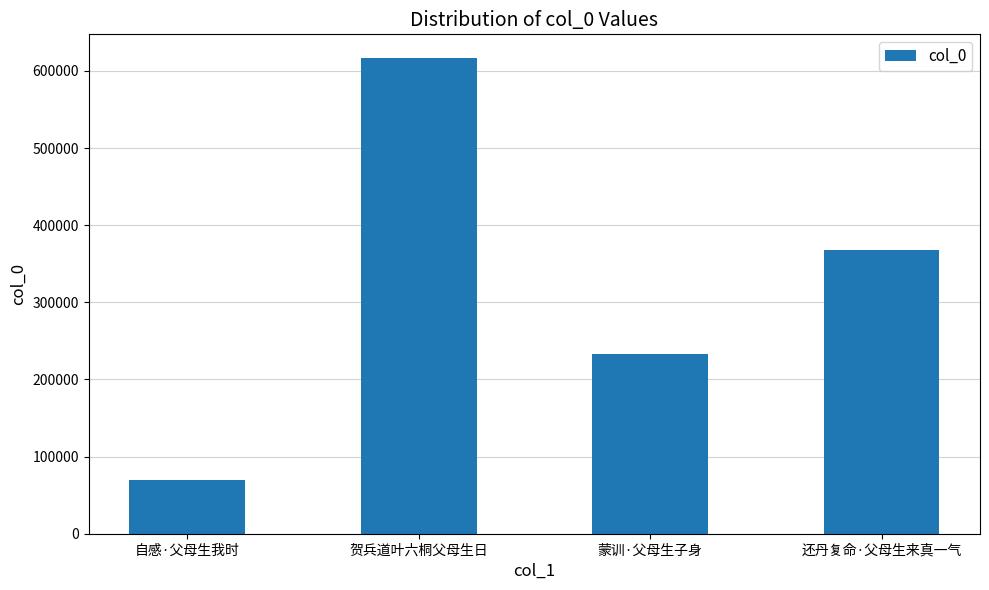

Which has a higher value, 自感·父母生我时 or 蒙训·父母生子身?

蒙训·父母生子身